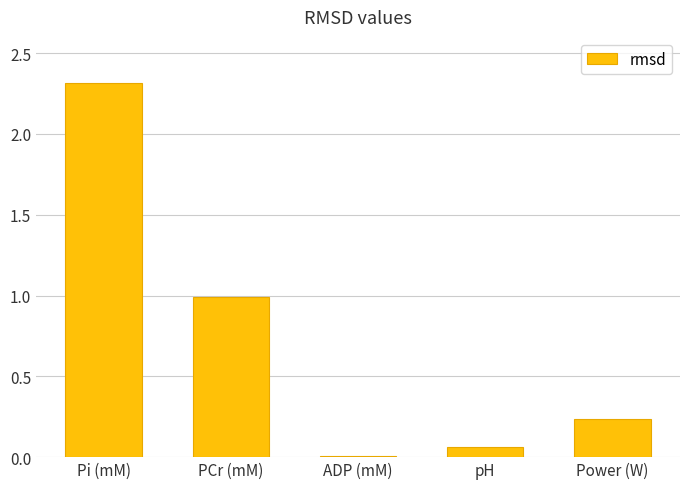

How many categories are shown in the chart?

5